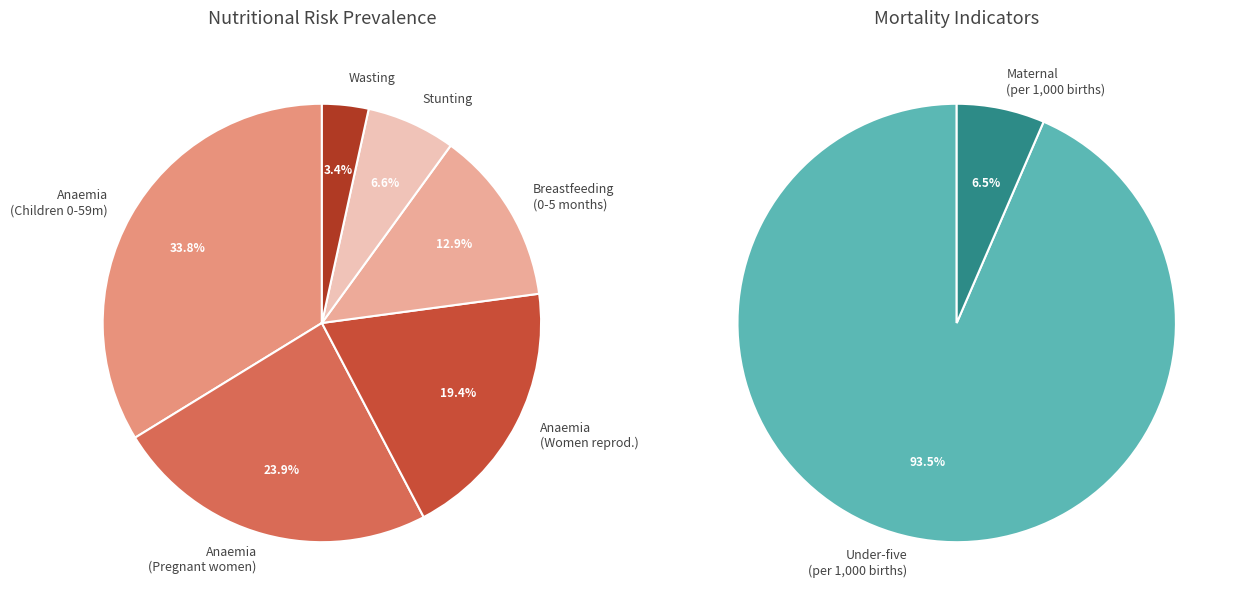

What portion of the pie excludes Anaemia - Women of reproductive age?

80.6%